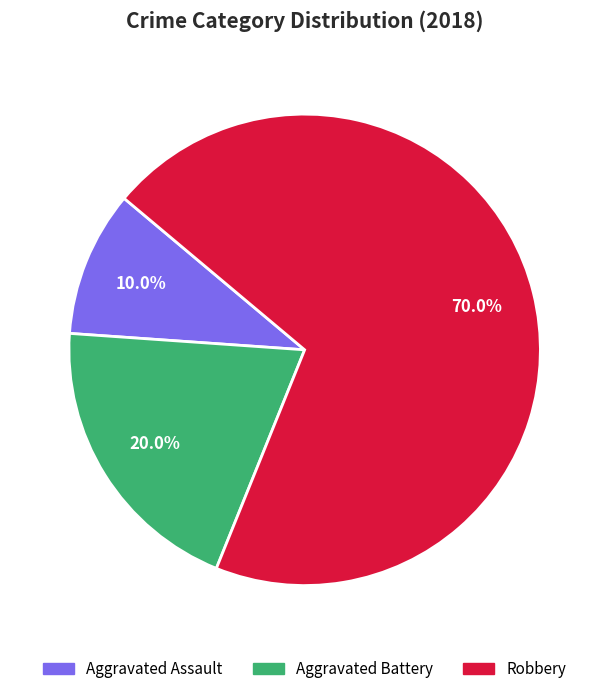

Is there a majority slice in this chart?

Yes